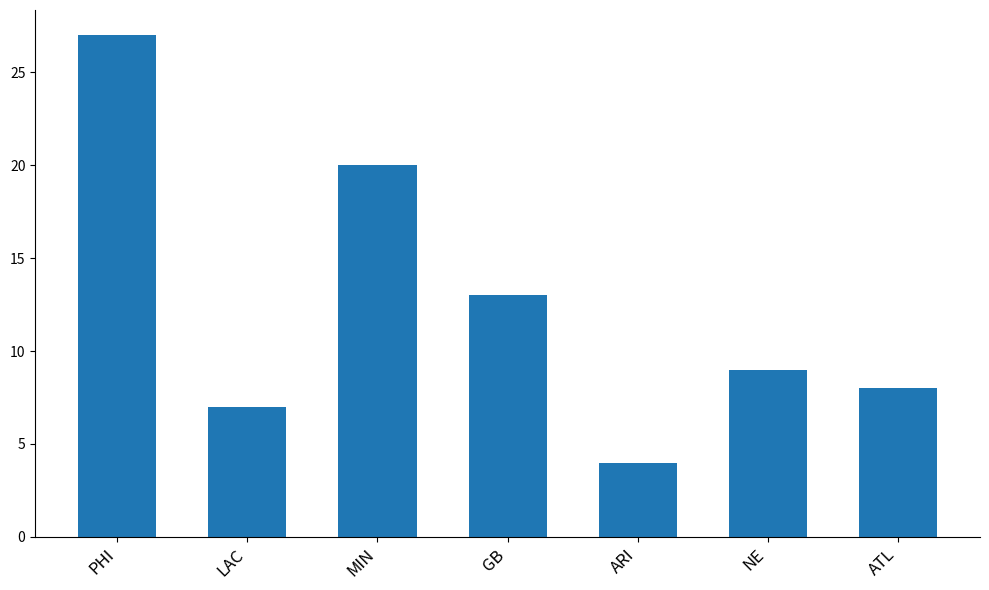

Rank the categories by value from lowest to highest.

ARI, LAC, ATL, NE, GB, MIN, PHI